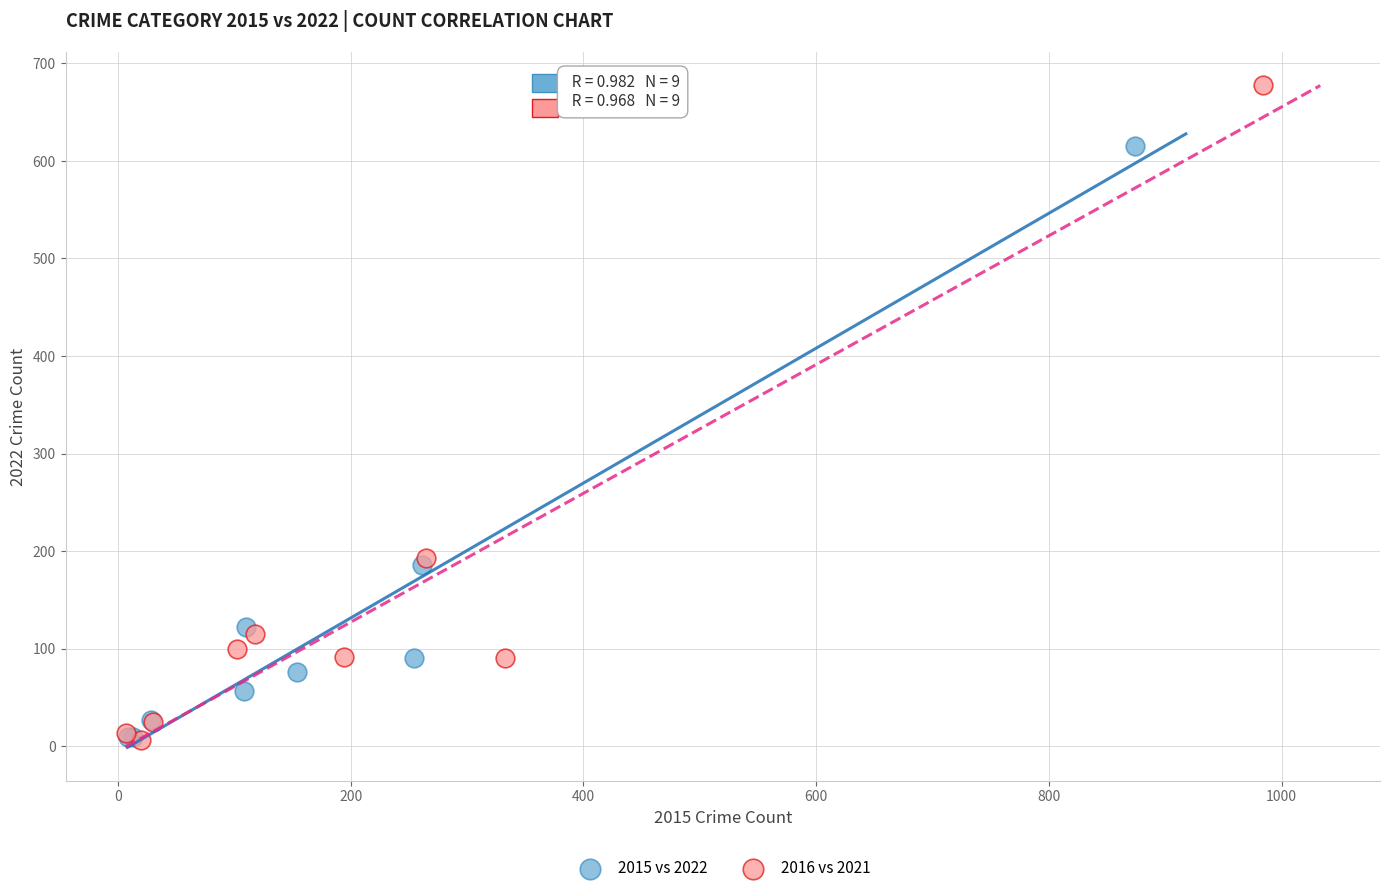

Which series has the largest Y range (max minus min)?

2016 vs 2021